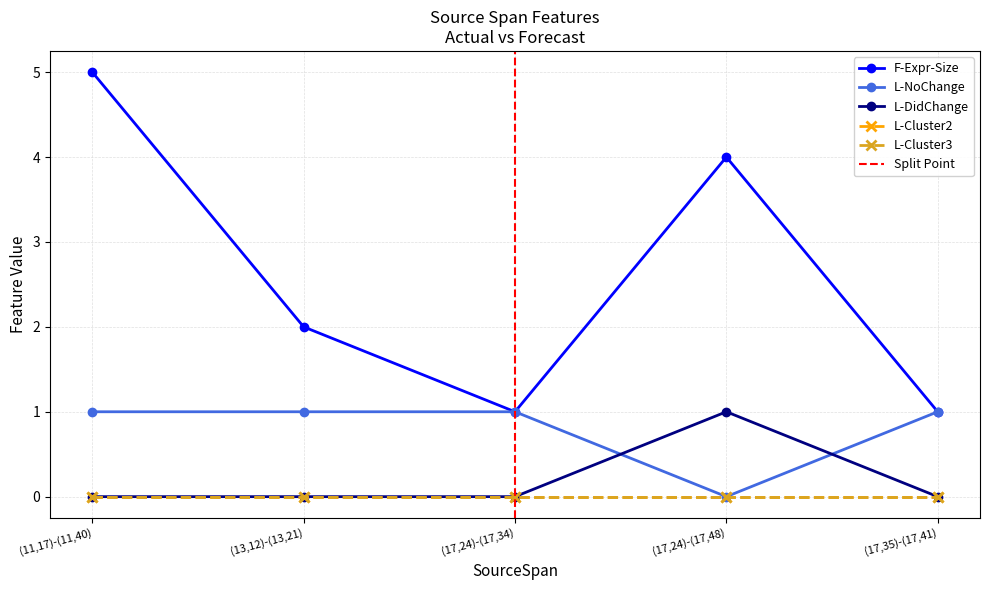

At which label does F-Expr-Size reach its peak?

(11,17)-(11,40)